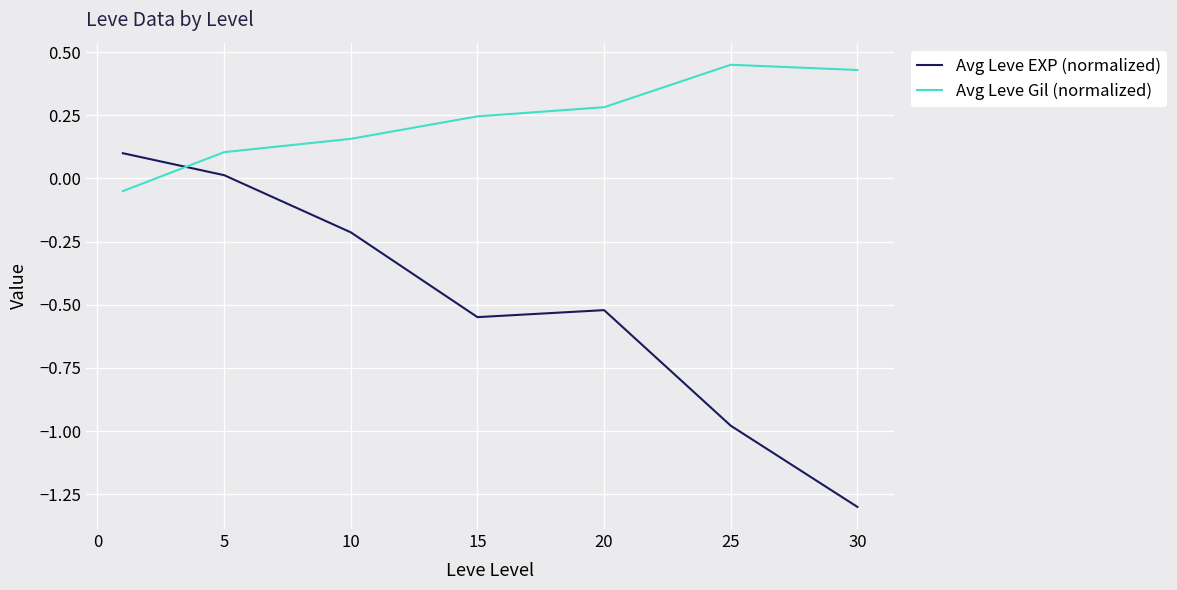

What is the lowest value of the Avg Leve EXP (normalized) series?

-1.3